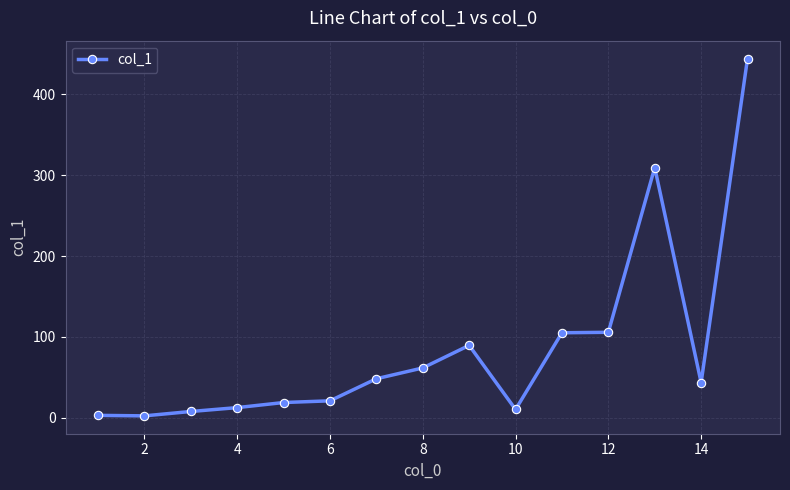

What is the difference between the second highest and second lowest values?

306.6